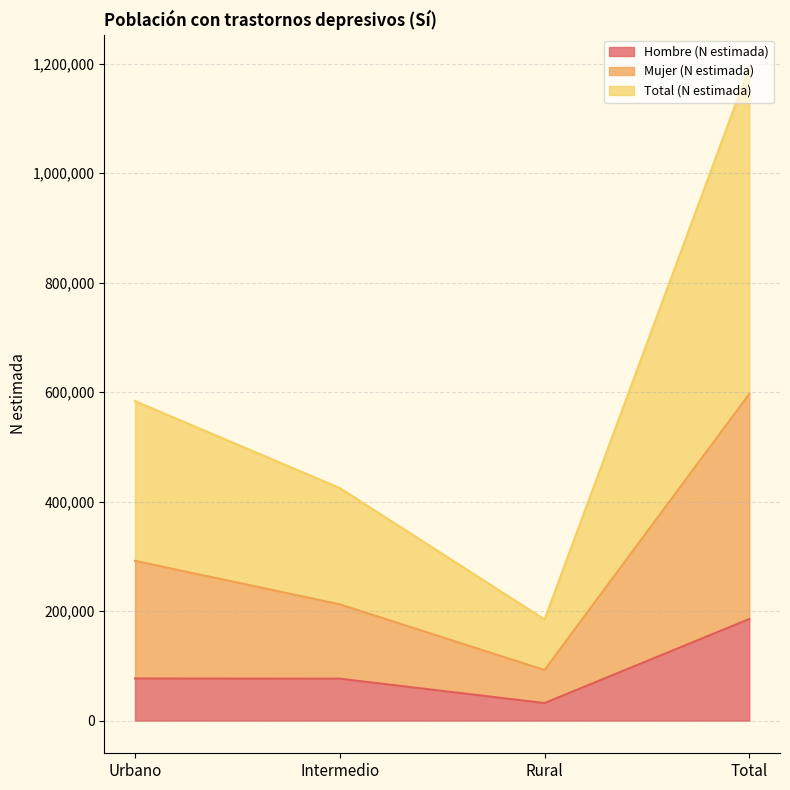

What is the difference between the Total (N estimada) values at Urbano and Total?

304817